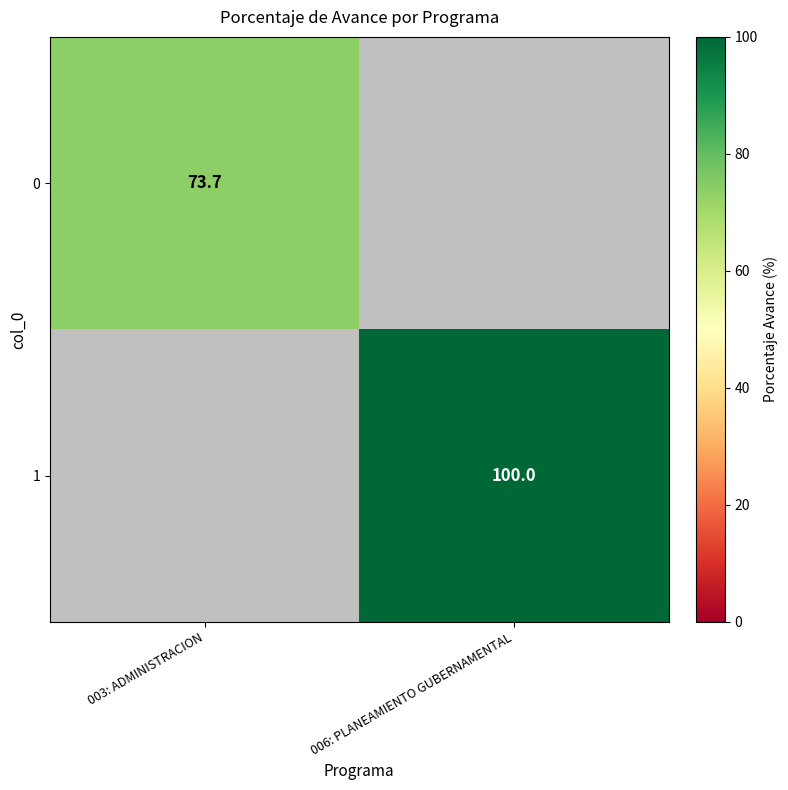

The 1 series shows 100.0 at 006: PLANEAMIENTO GUBERNAMENTAL. True or false?

True